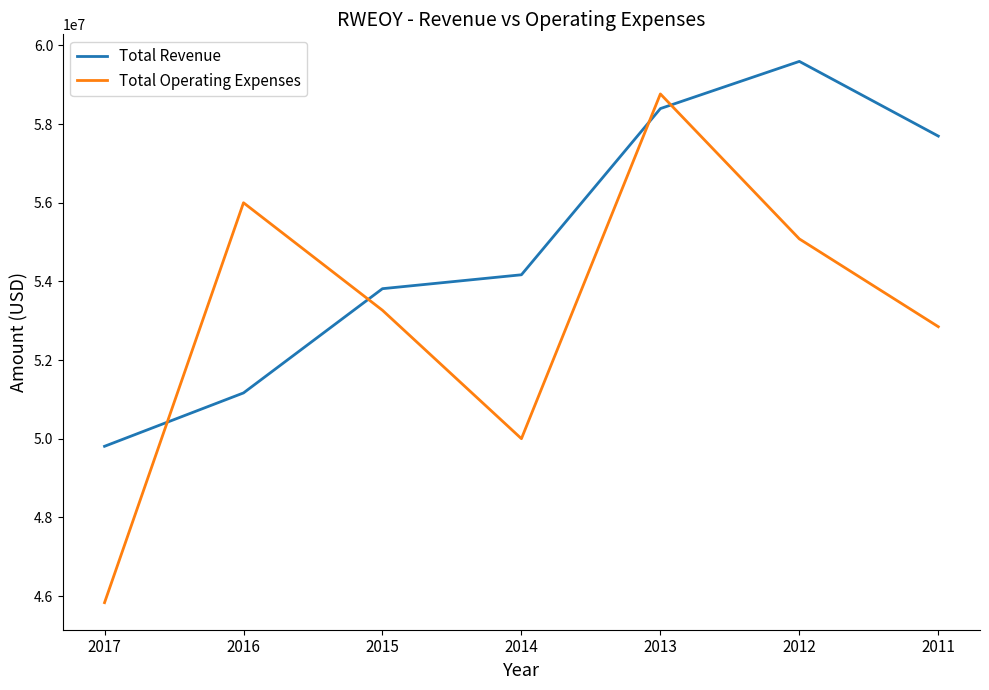

What is the total value across all series at 2013?

117163900